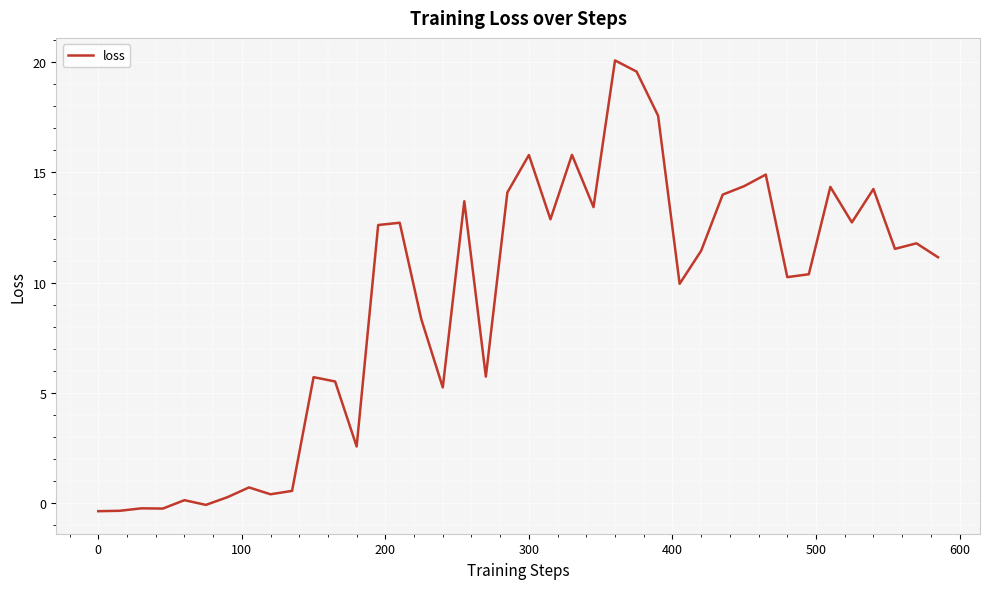

What is the difference between the maximum and minimum values?

20.5